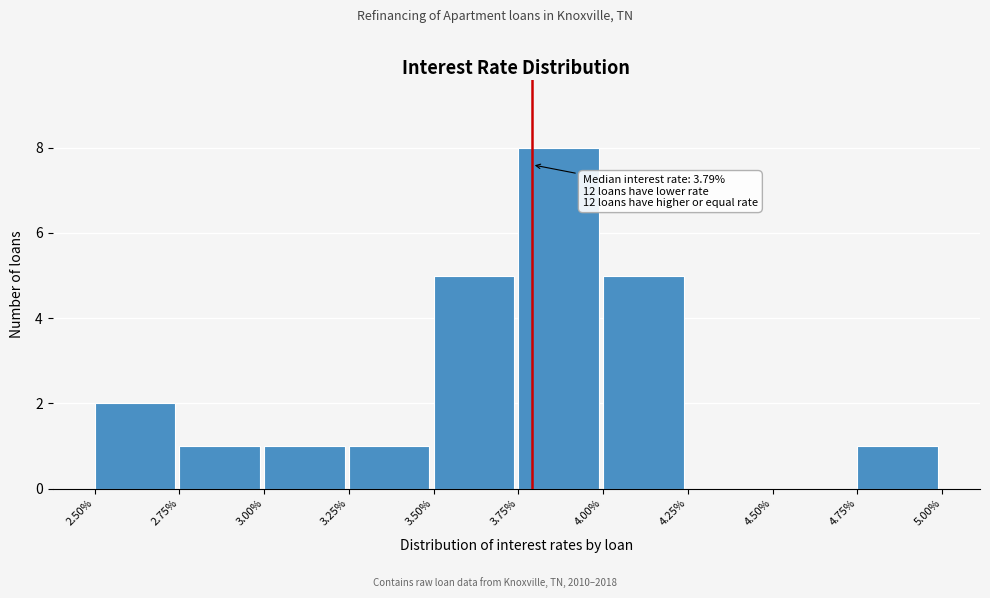

Over which range of the x-axis is the bar tallest?

3.75% to 4.00%